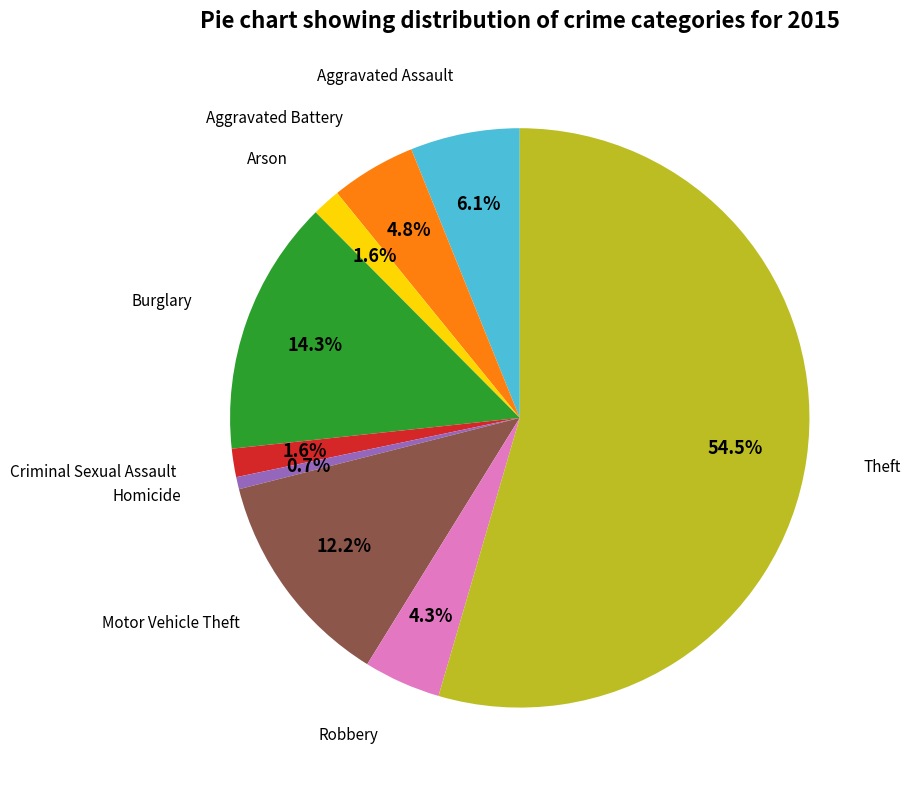

How many slices are in this pie chart?

9